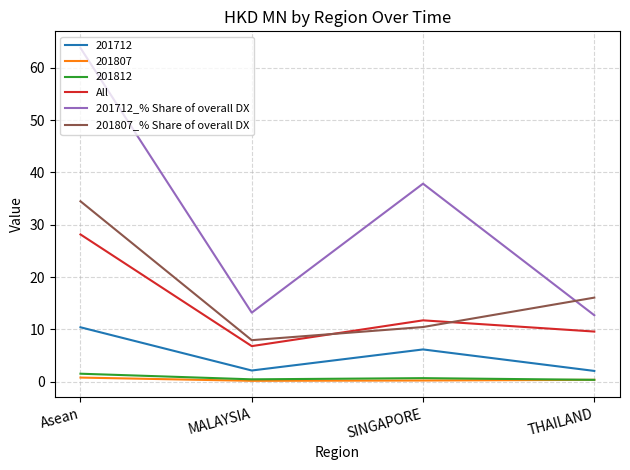

How many lines are shown in the chart?

6